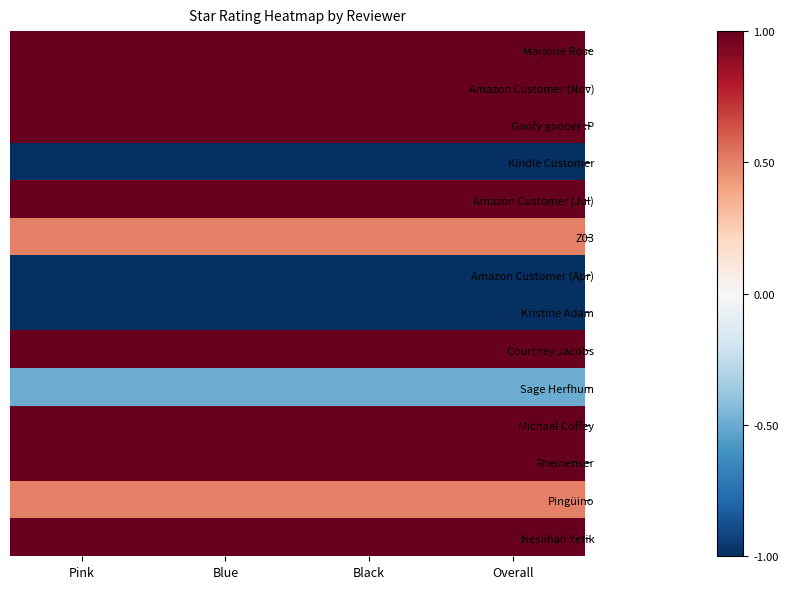

What is the maximum value shown in the chart?

1.0